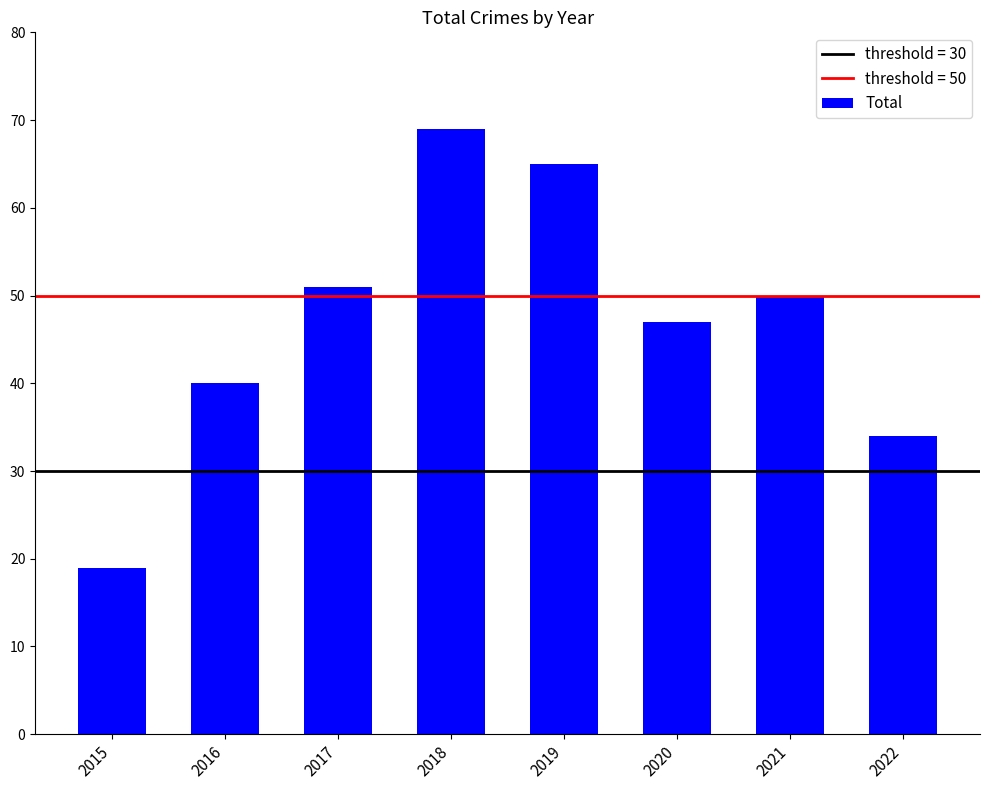

Between 2016 and 2017, which is larger?

2017